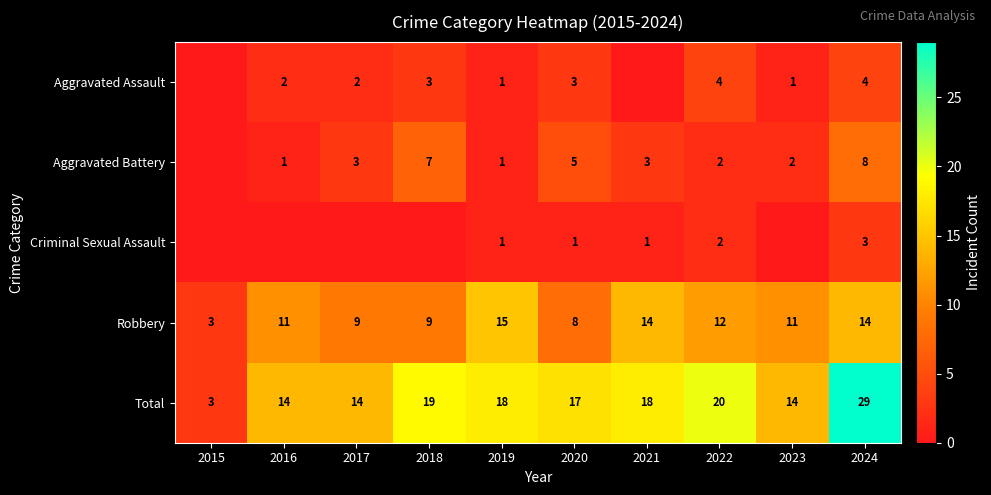

Is it true that Aggravated Assault equals 4 at 2022?

True